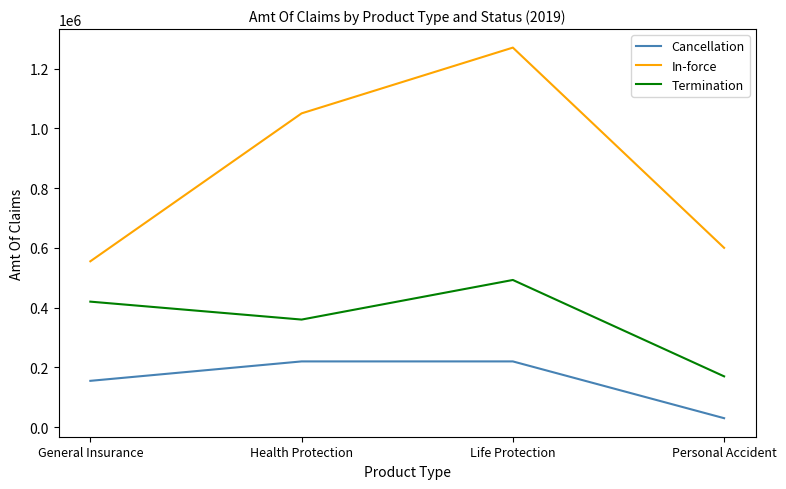

True or false: In-force and Cancellation intersect in this chart.

False